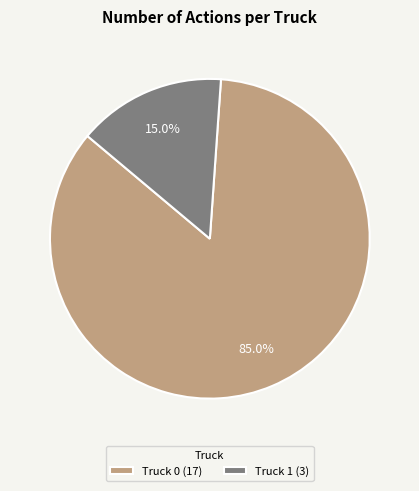

To the nearest percent, what is the average slice percentage?

50%